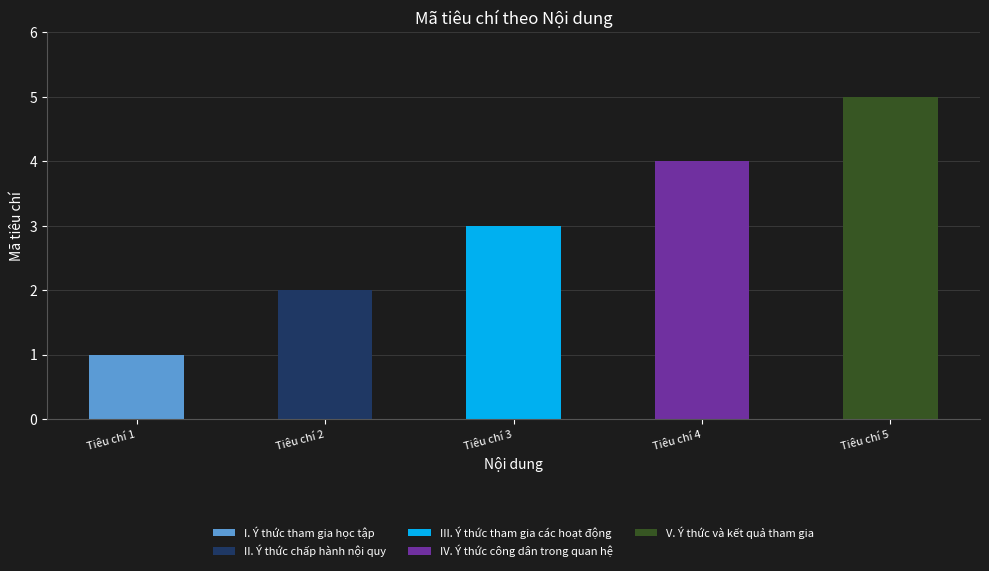

At which category is the sum across all series the highest?

Tiêu chí 5